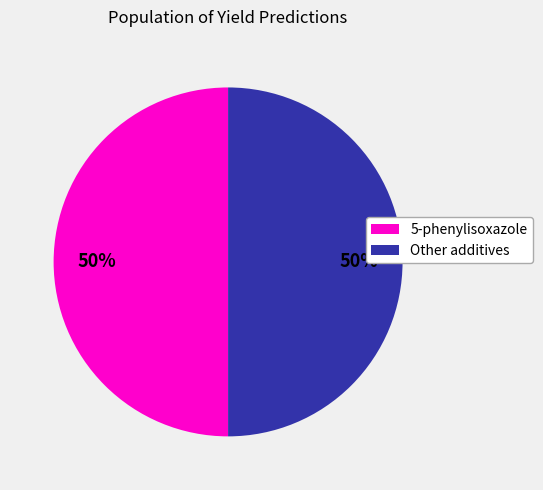

To the nearest percent, what percentage of the pie is 5-phenylisoxazole?

50%